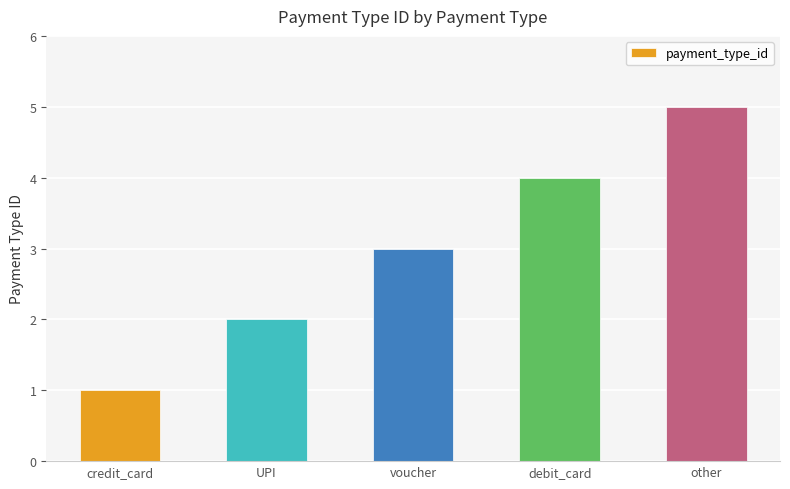

Which has a higher value, other or credit_card?

other